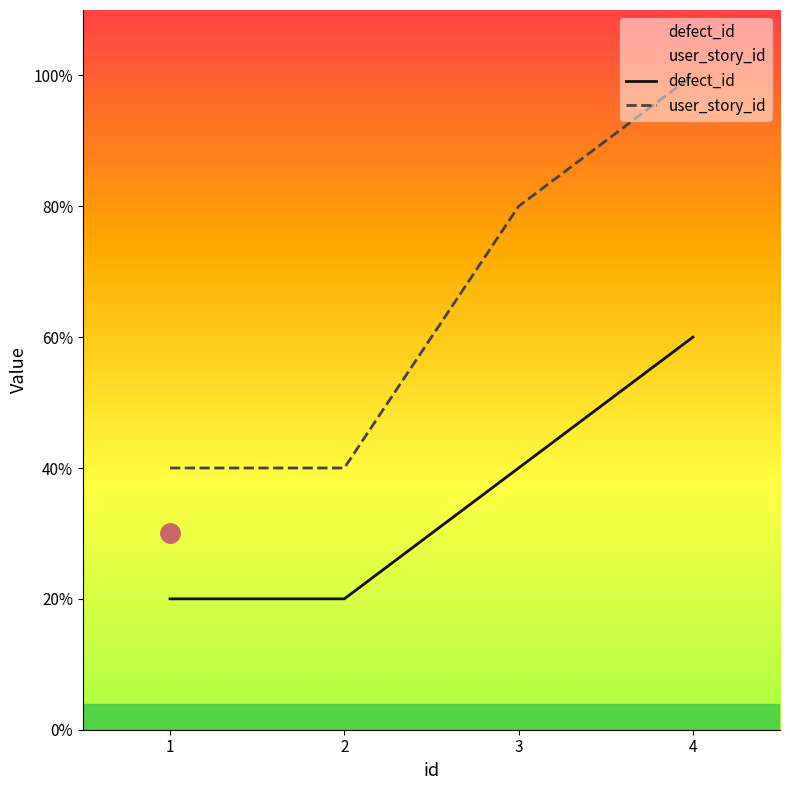

Is it true that user_story_id equals 1 at 4?

False